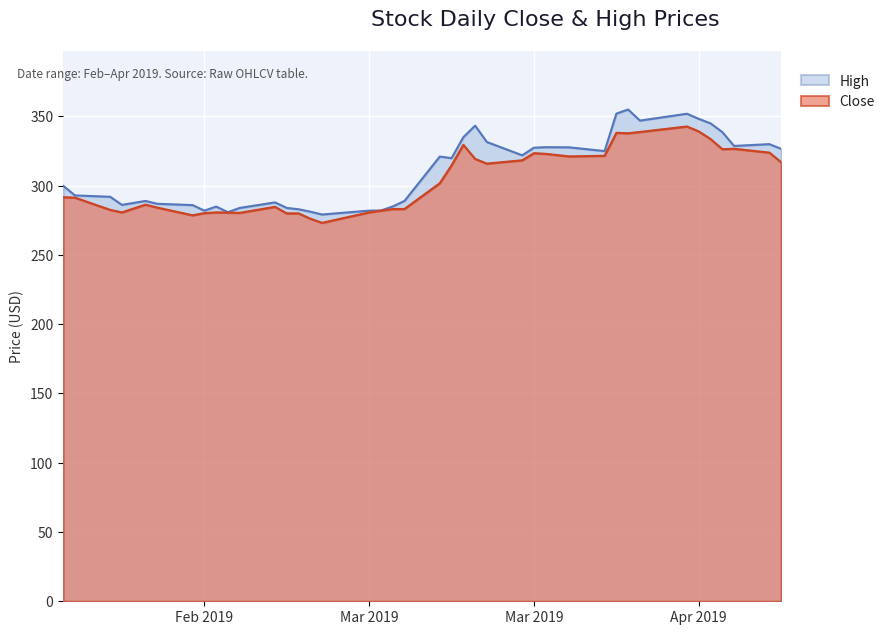

Which series has the widest spread of values?

High